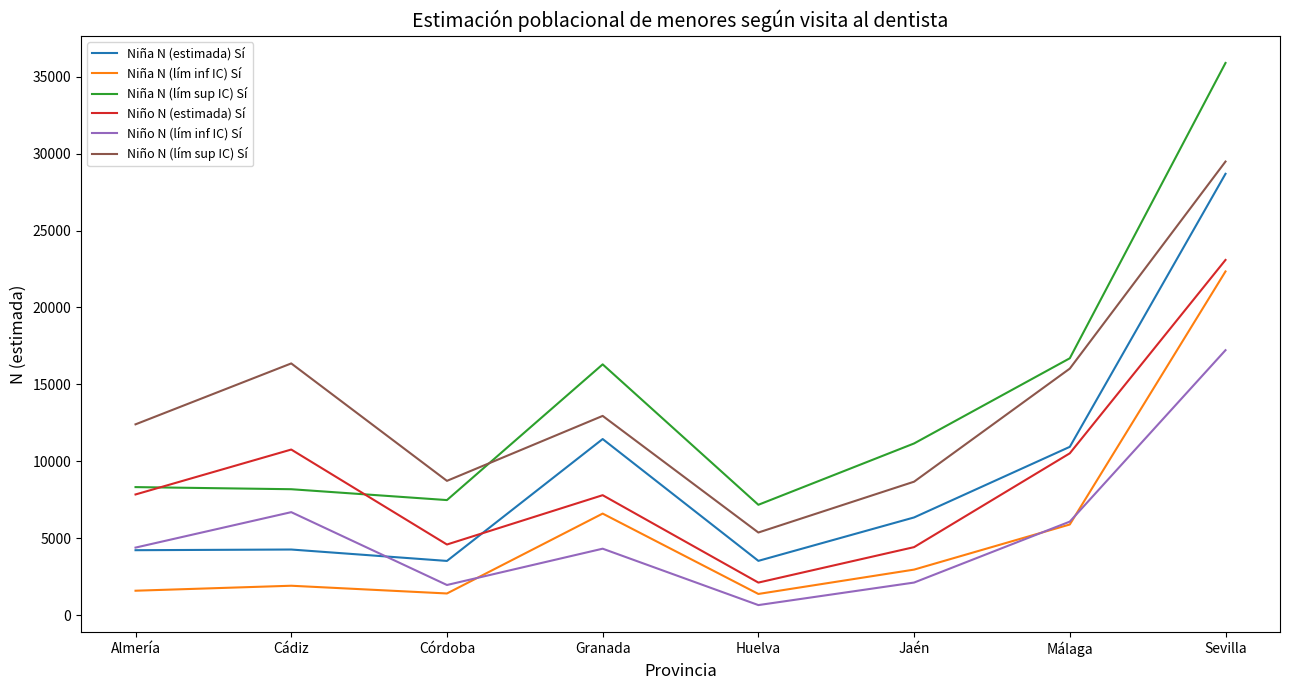

What is the difference between the highest and lowest values at Cádiz?

14456